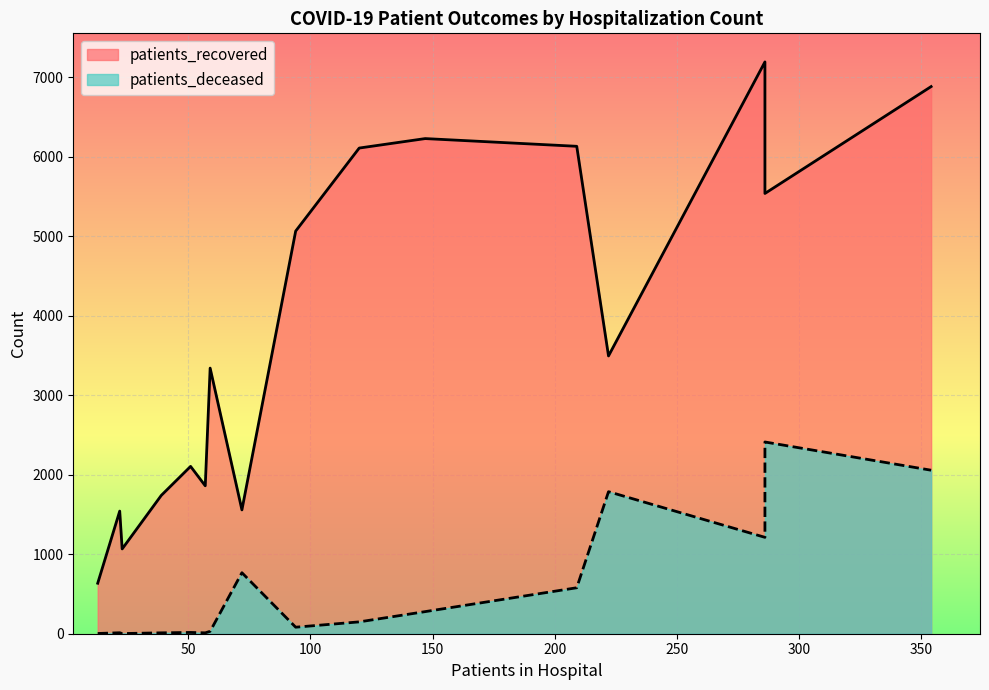

Which series has the largest range (max minus min)?

patients_recovered